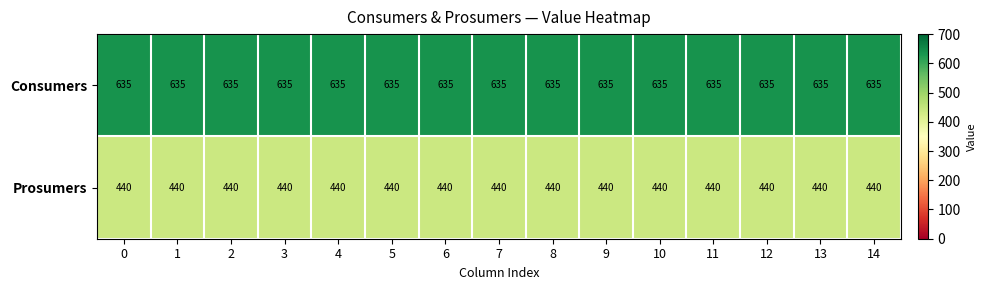

What is the sum of all Prosumers values?

6600